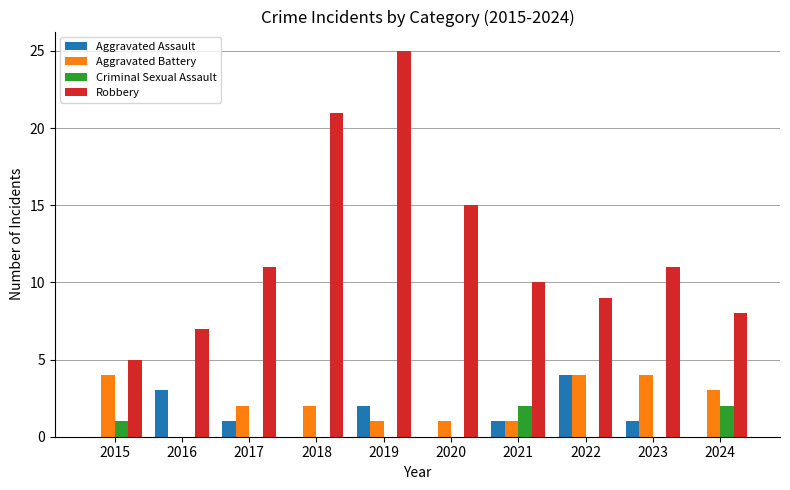

Reading left to right, transcribe all the data shown in this chart.

Aggravated Assault: 0	3	1	0	2	0	1	4	1	0
Aggravated Battery: 4	0	2	2	1	1	1	4	4	3
Criminal Sexual Assault: 1	0	0	0	0	0	2	0	0	2
Robbery: 5	7	11	21	25	15	10	9	11	8